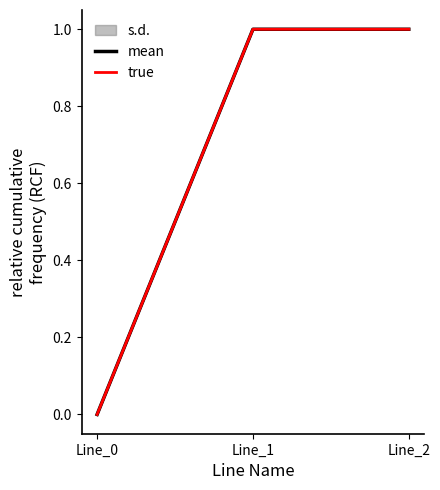

At Line_2, list the series in order from smallest to largest.

mean, true